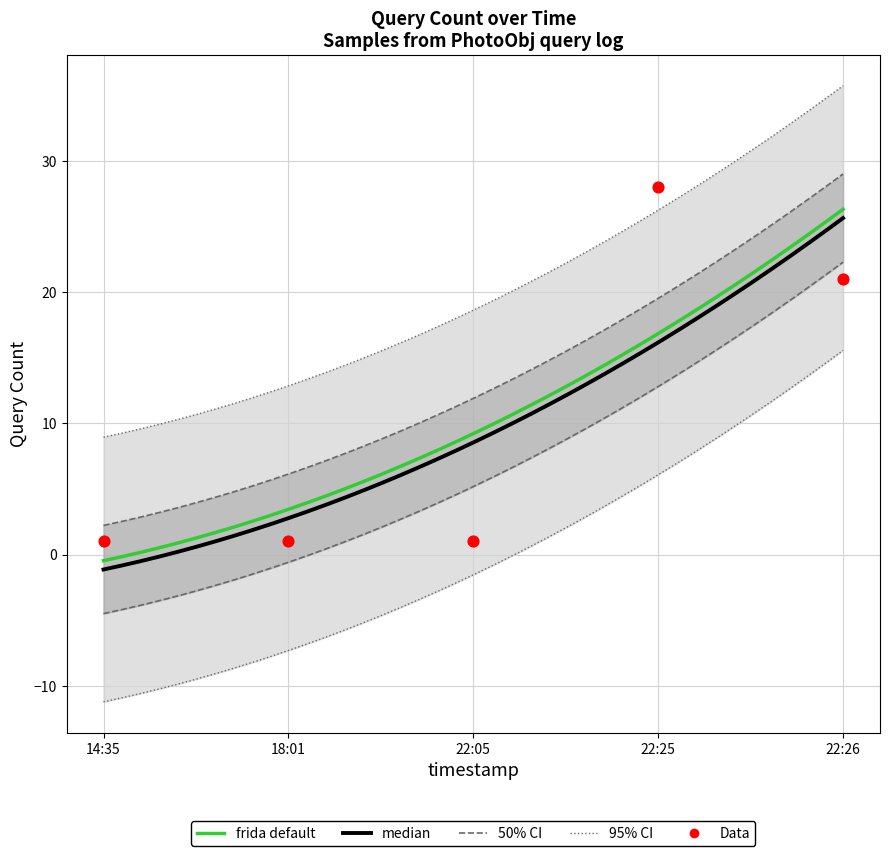

What is the ratio of the value at 22:26 to the value at 18:01?

21.0